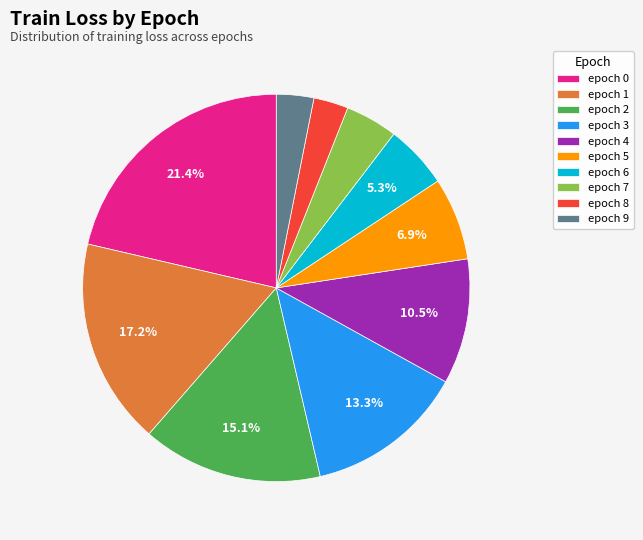

What is the largest slice in the pie chart?

epoch 0